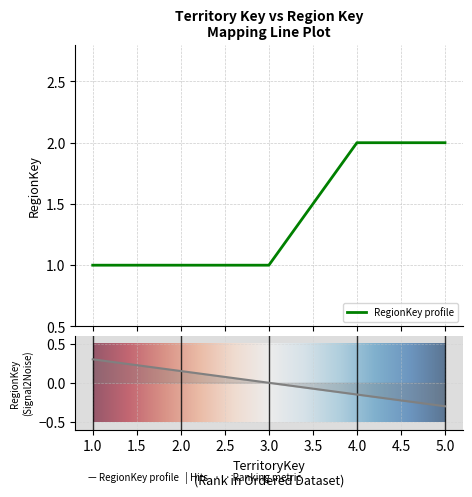

What is the change in value from 2 to 5?

+1